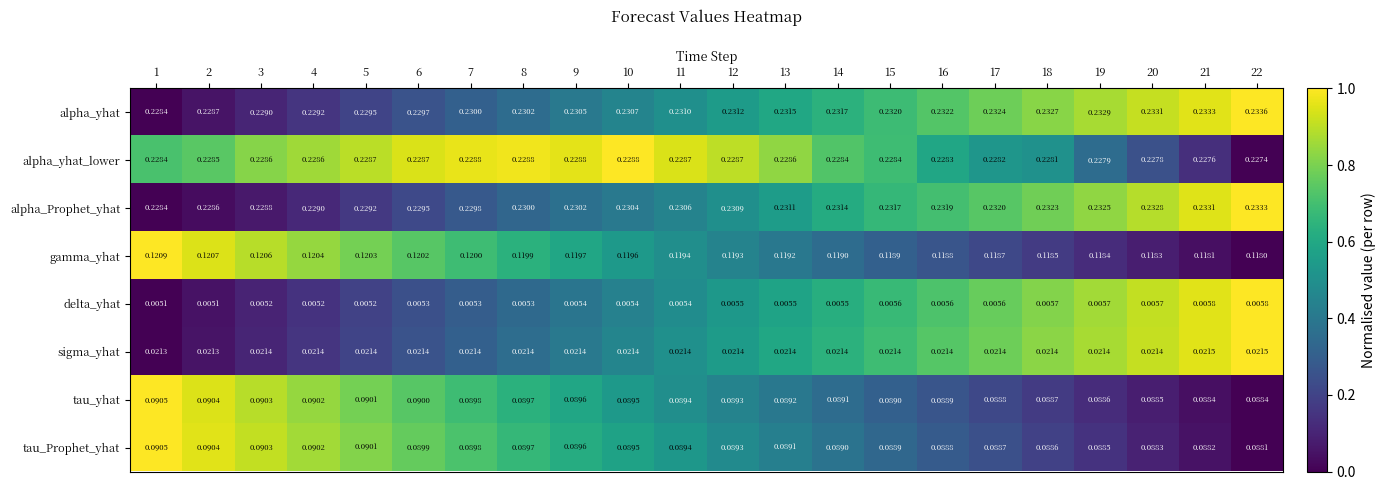

At 21, list the series in order from smallest to largest.

delta_yhat, sigma_yhat, tau_Prophet_yhat, tau_yhat, gamma_yhat, alpha_yhat_lower, alpha_Prophet_yhat, alpha_yhat